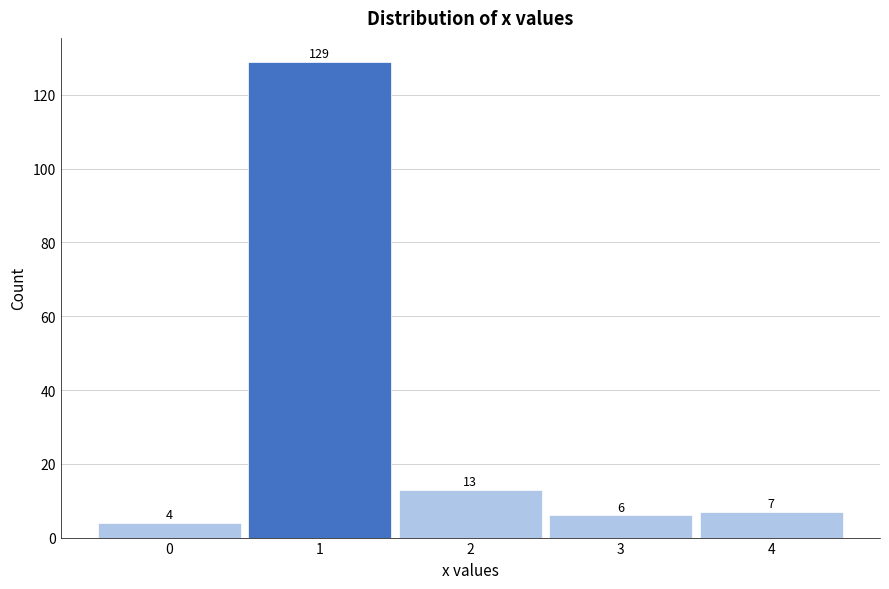

How tall is the bar that spans 1.5 to 2.5 on the x-axis?

13